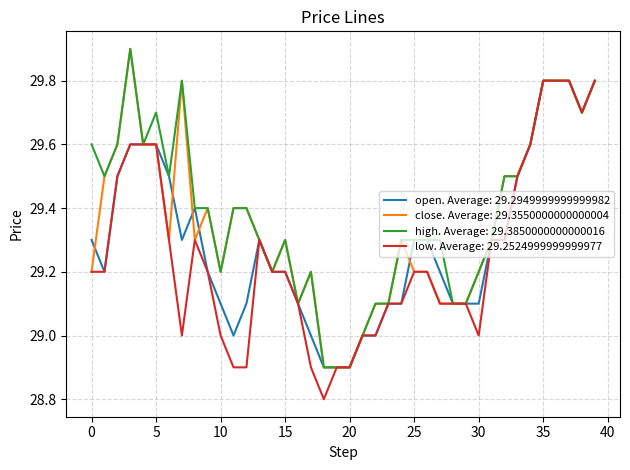

What is the lowest value of the low. Average: 29.2524999999999977 series?

28.8